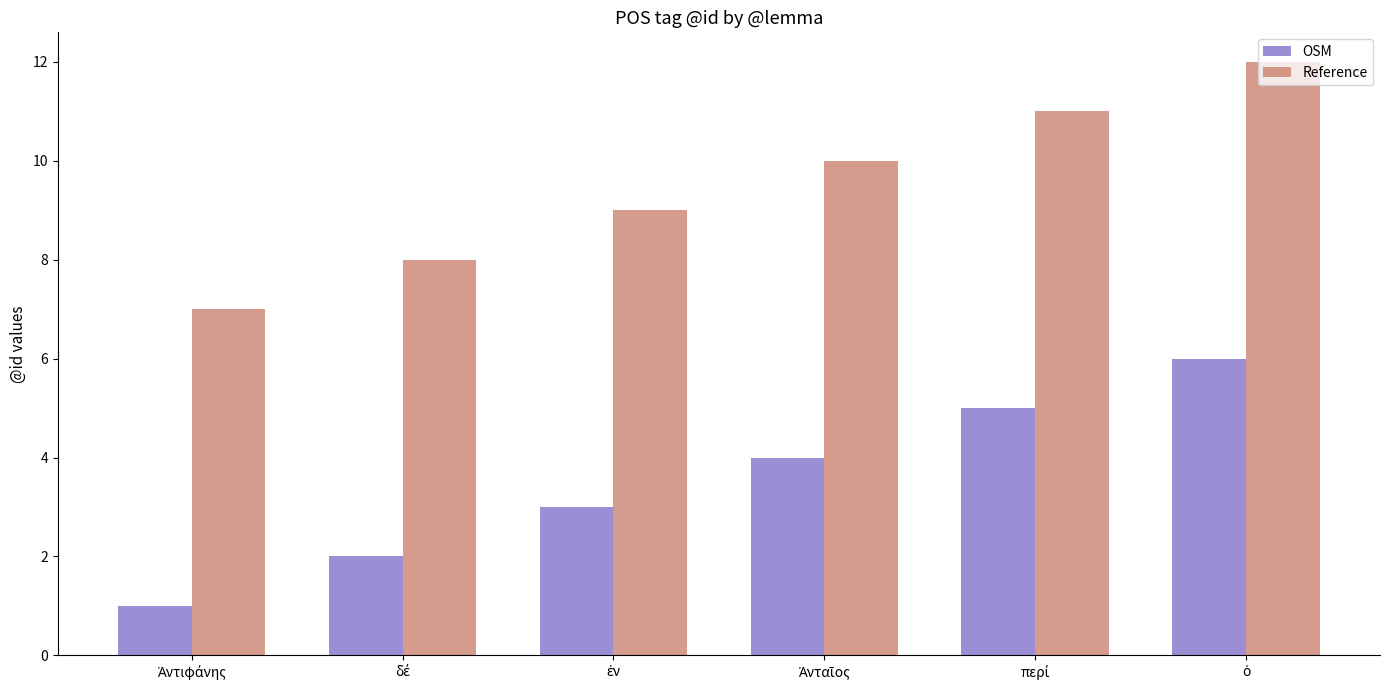

Which series has the largest total across all categories?

Reference